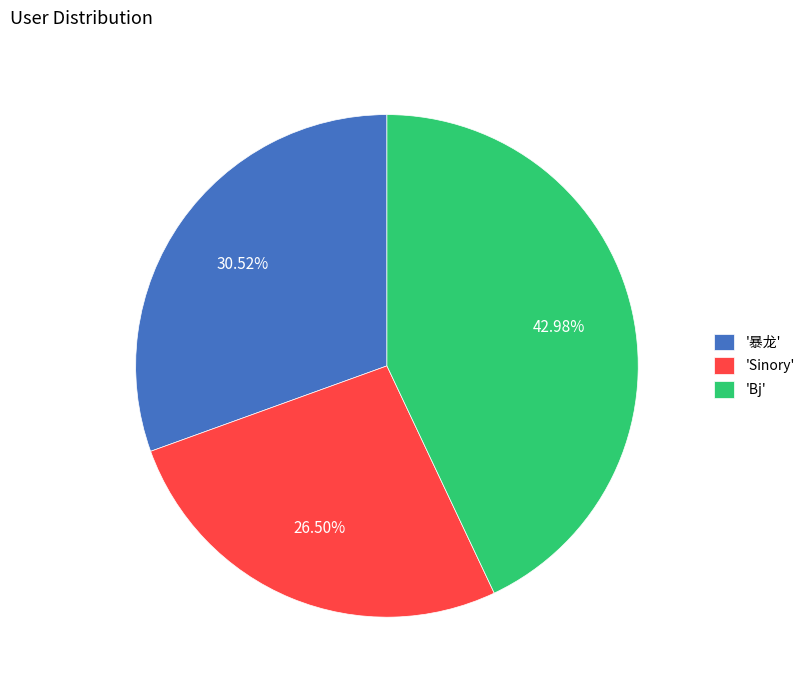

Which has a higher value, '暴龙' or 'Sinory'?

'暴龙'